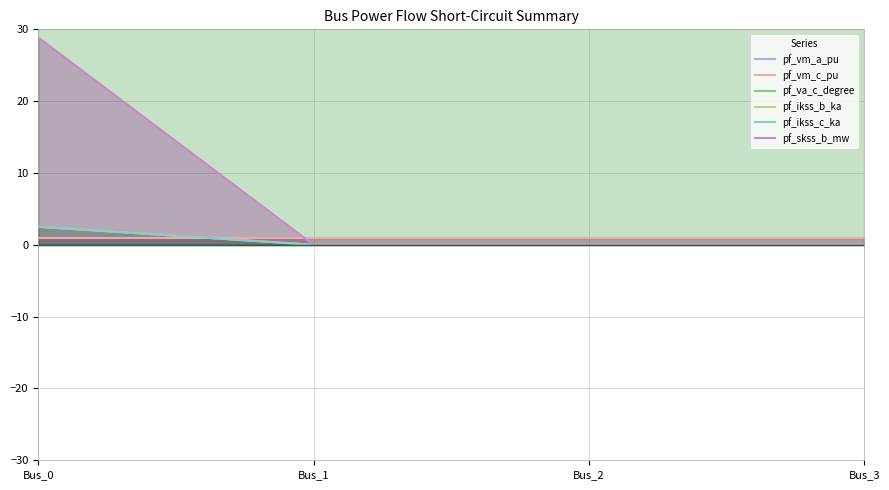

True or false: pf_ikss_b_ka and pf_va_c_degree cross at least once.

False